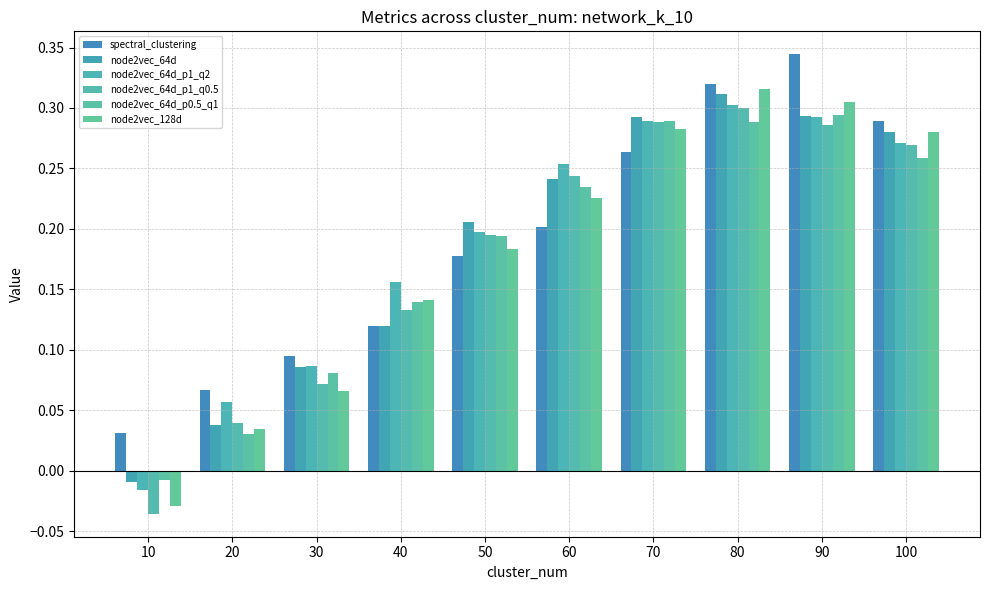

Which category has the lowest value in the node2vec_64d series?

10